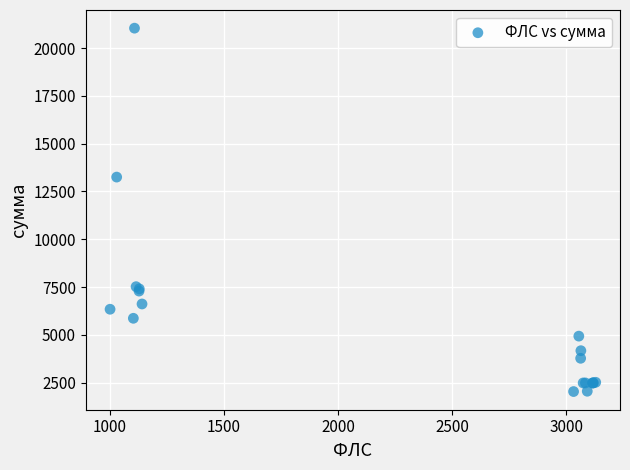

What Y value in the scatter plot is closest to 11538?

13252.2